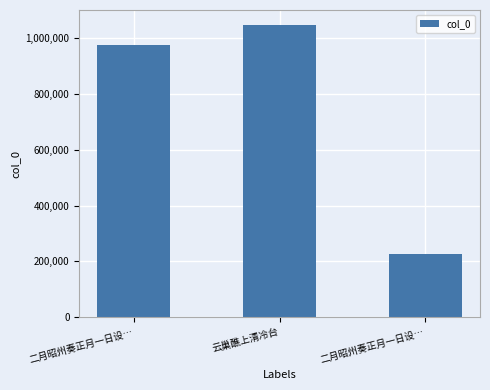

What is the label of the 3rd bar from the right?

二月昭州奏正月一日设…